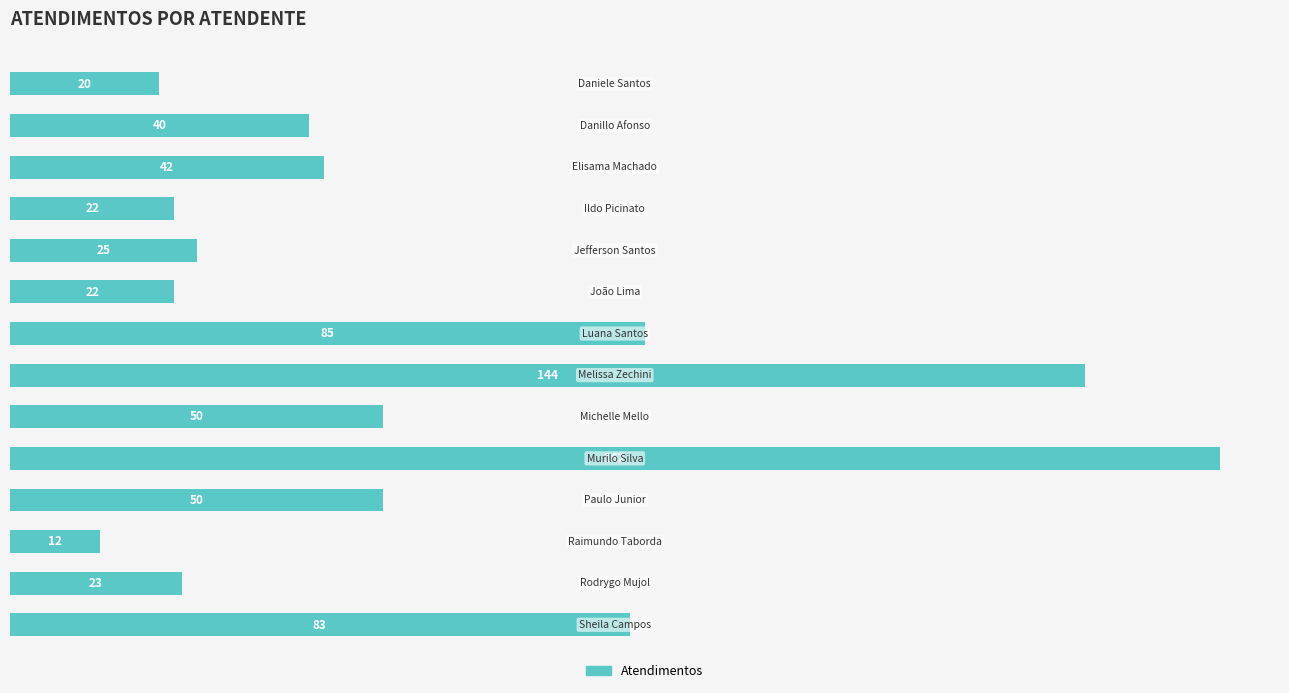

Does the chart contain any negative values?

No